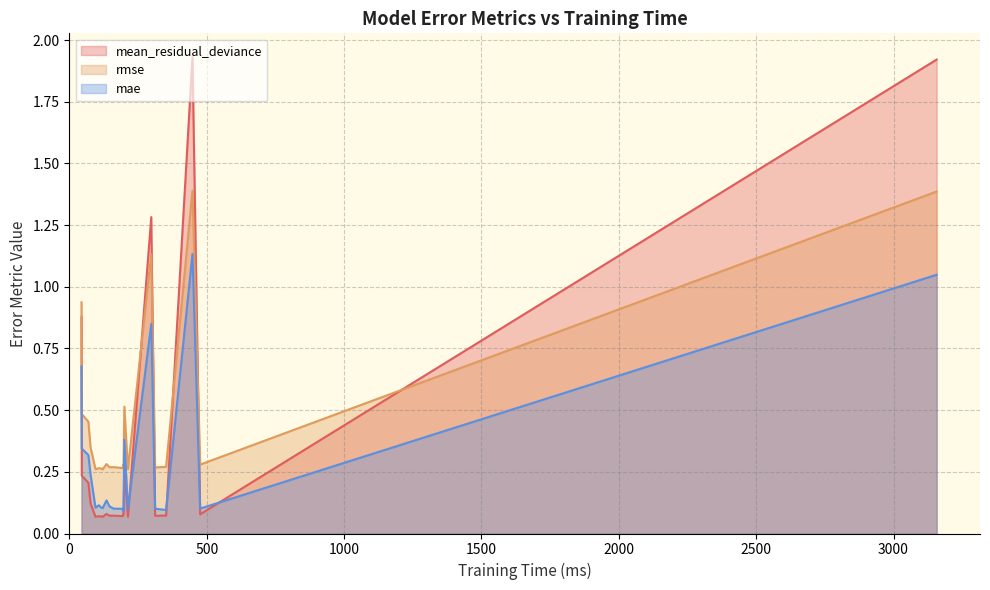

What is the spread (max minus min) of values at 3157?

0.9